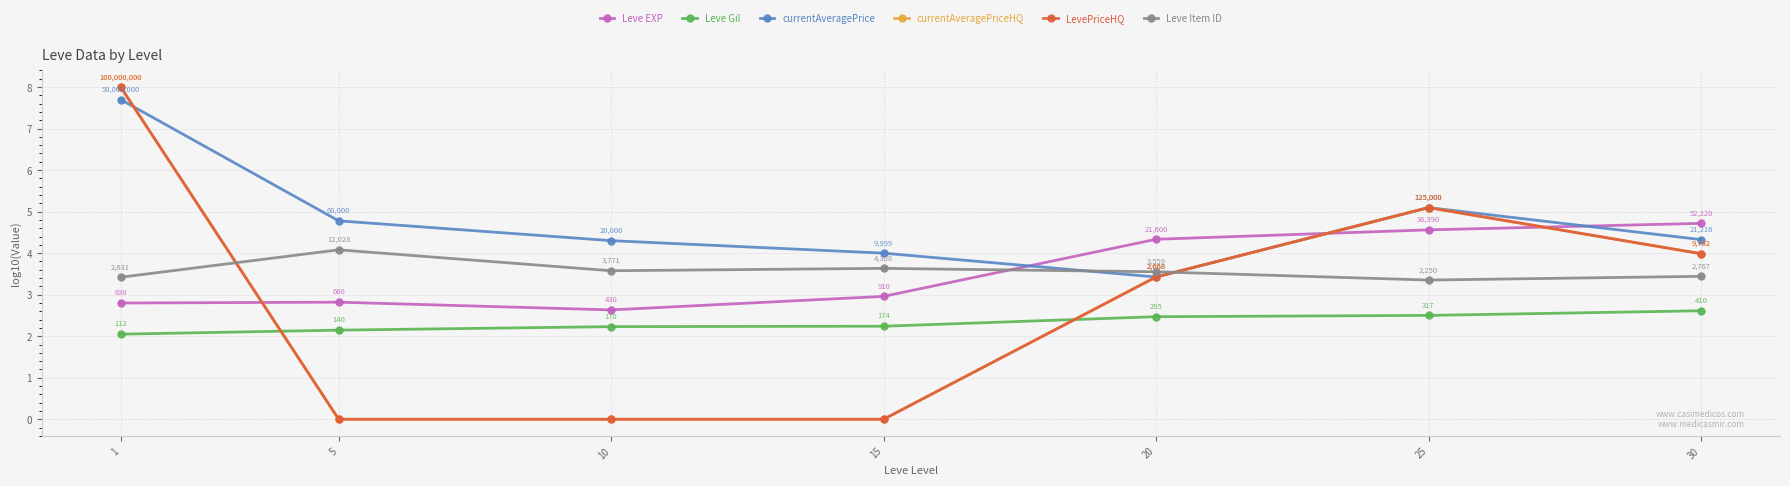

In Leve EXP, how many points are lower than both neighbors (excluding endpoints)?

1